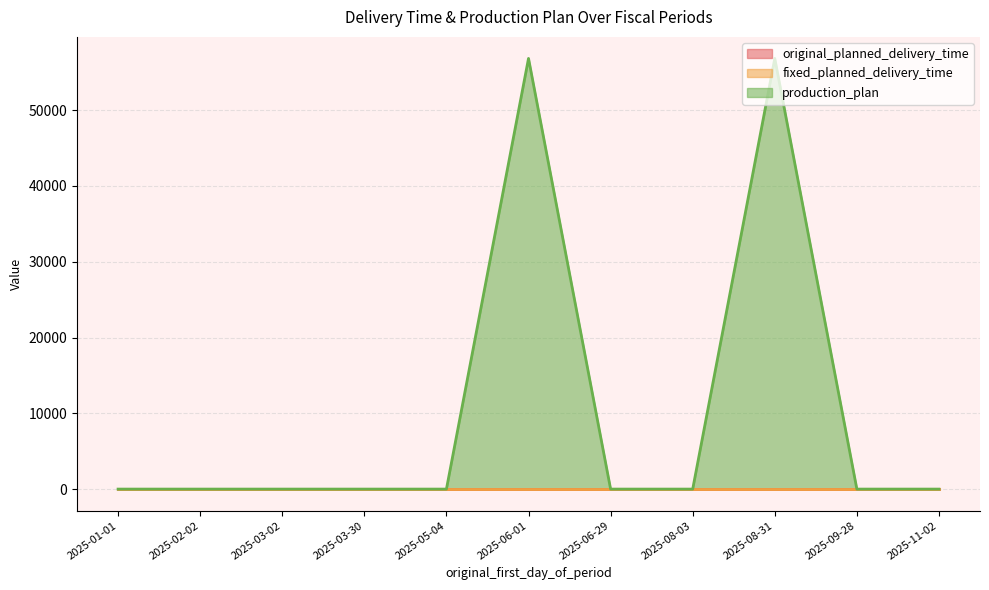

At how many categories does at least one series exceed 36247?

2